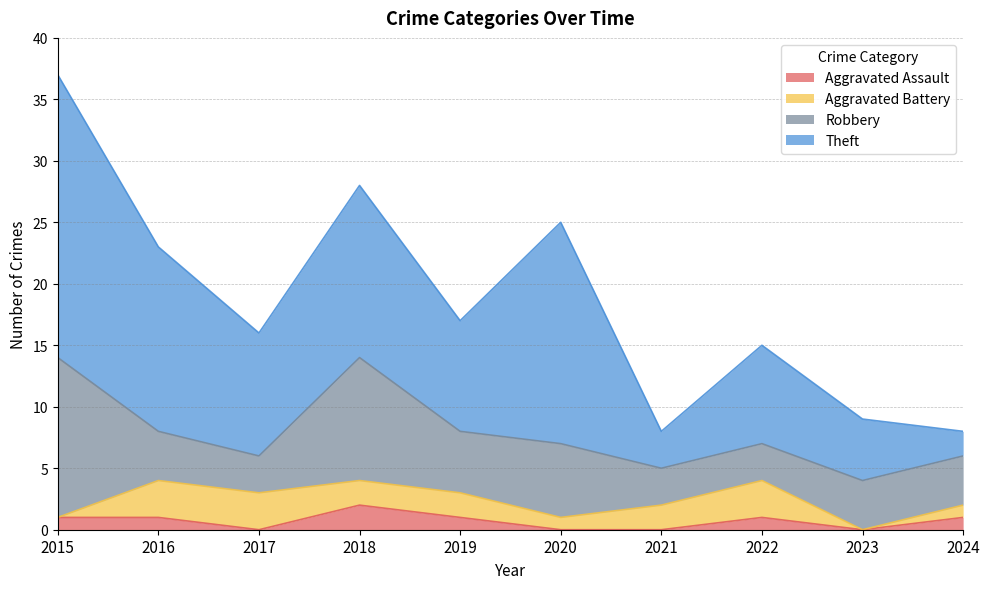

What is the average value of the Aggravated Battery series?

2